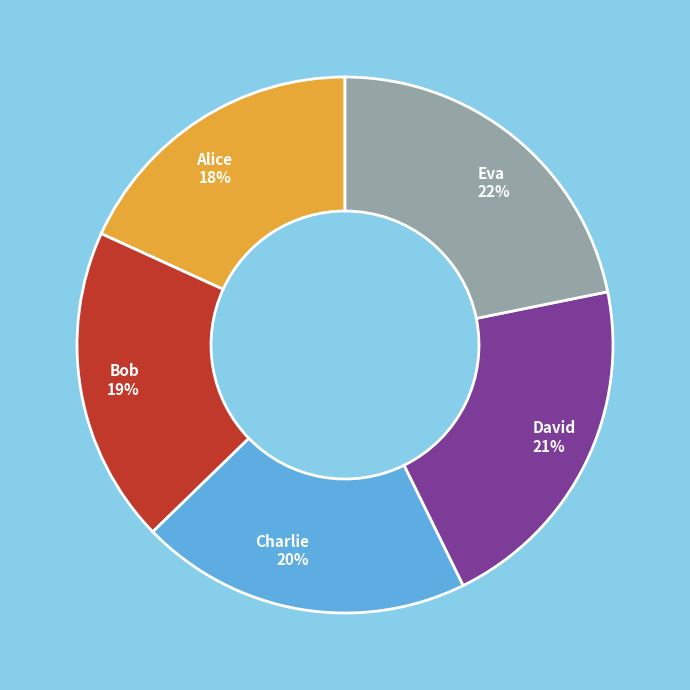

How many slices are in this pie chart?

5